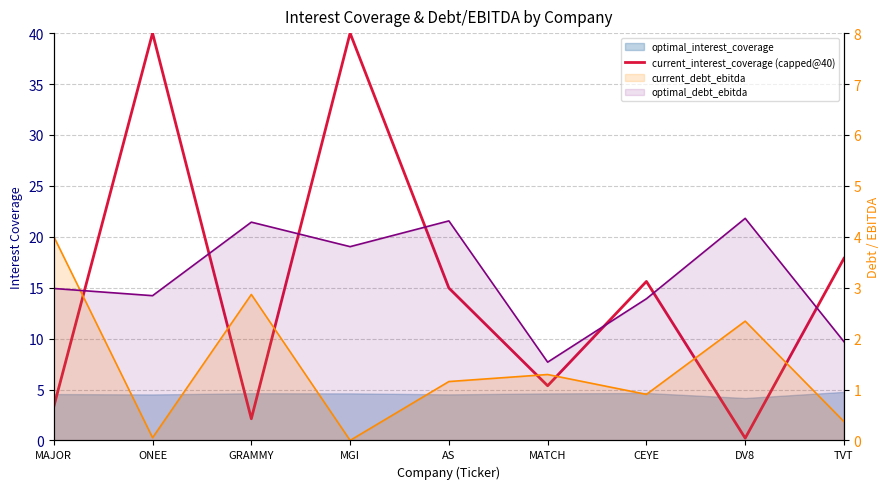

Does the chart have visible grid lines?

Yes